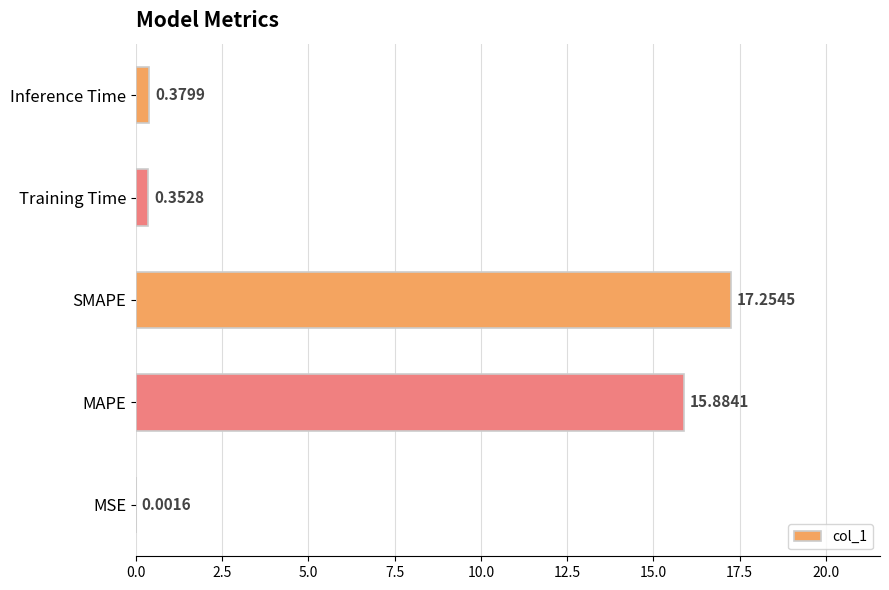

Between SMAPE and Inference Time, which is larger?

SMAPE